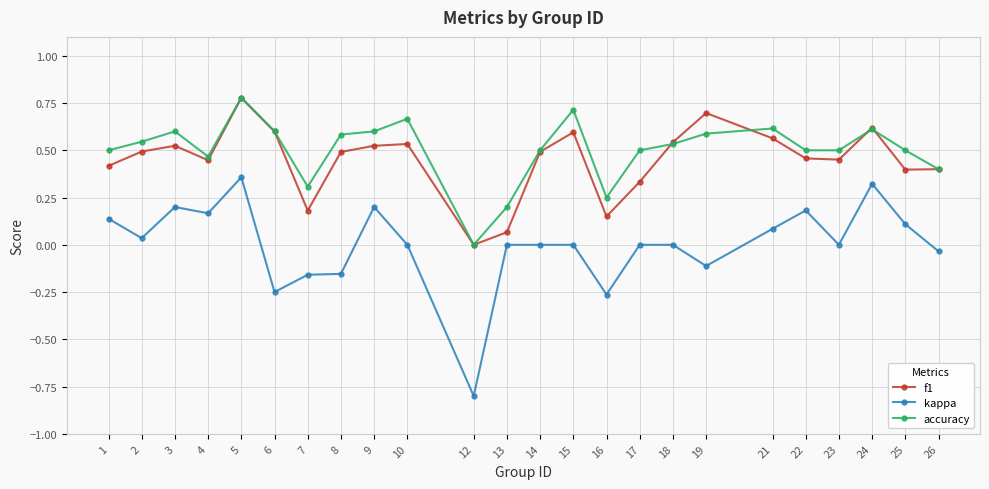

True or false: kappa and f1 cross at least once.

False